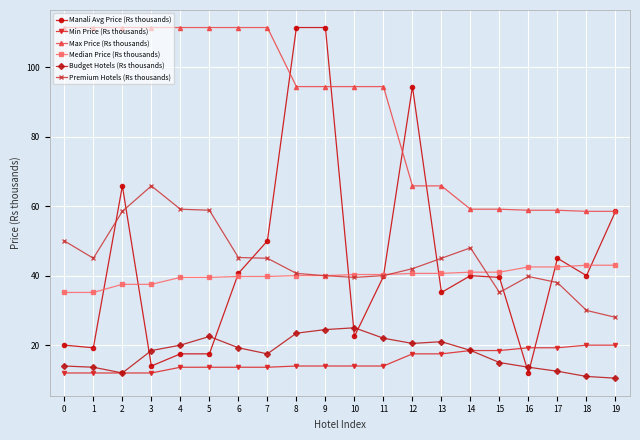

Which series has the largest total across all categories?

Max Price (Rs thousands)